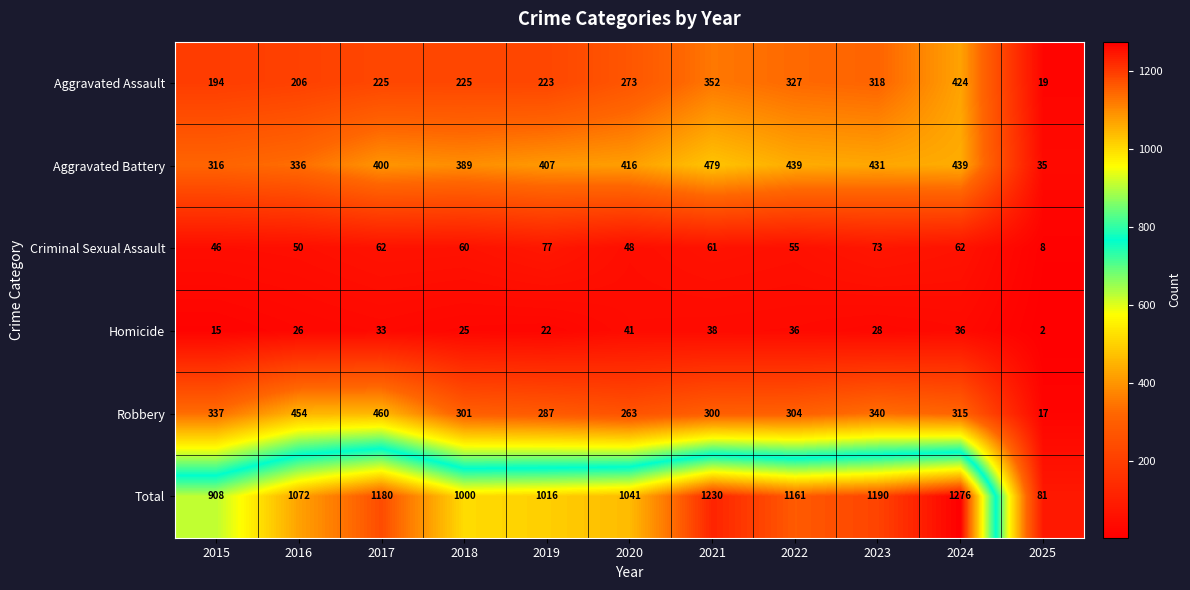

What is the average value of the Aggravated Battery series?

372